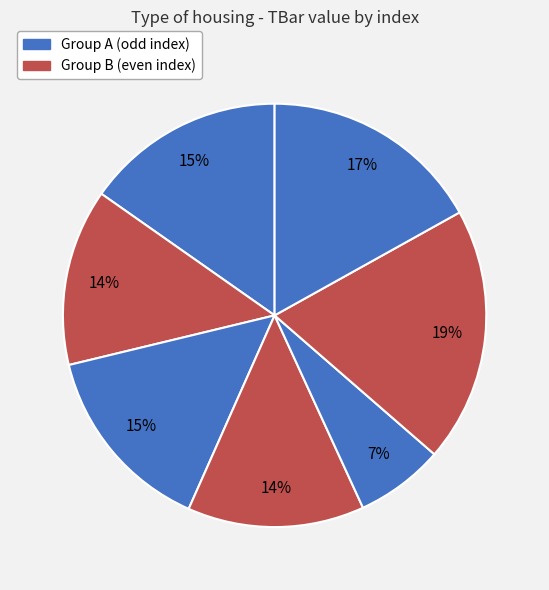

Count the number of slices in the pie.

7